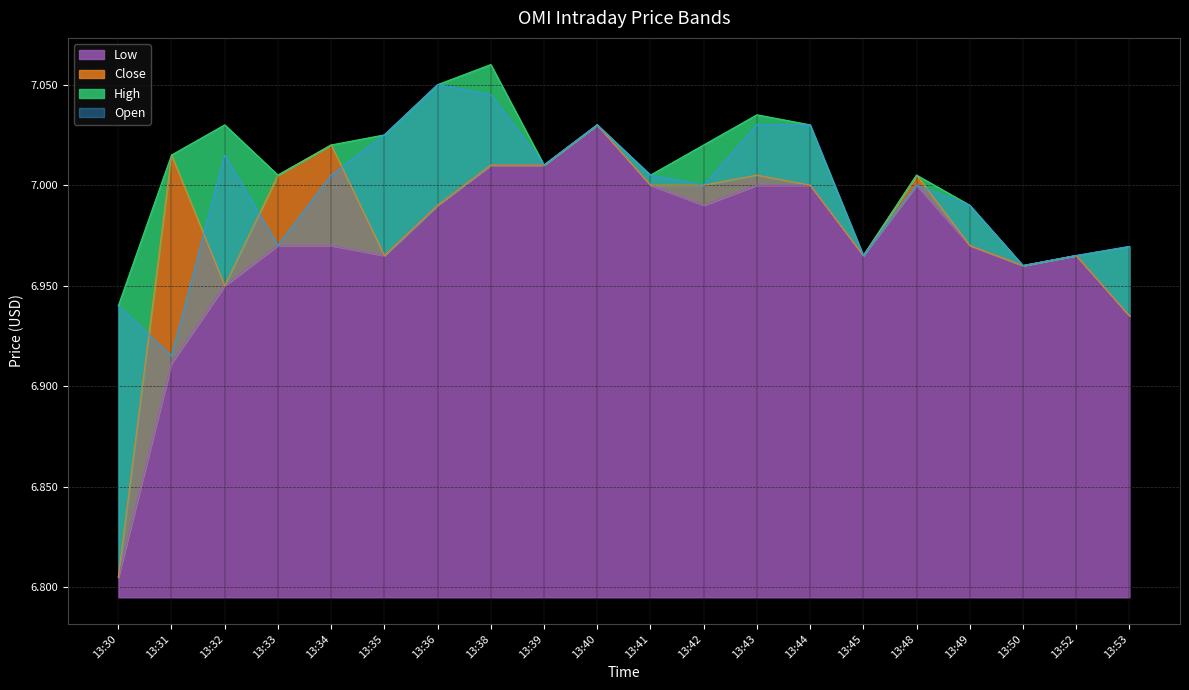

What is the value of the Open point at the 7th from the left?

7.1